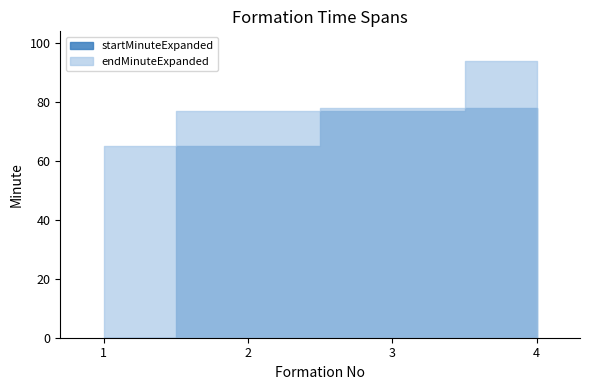

True or false: endMinuteExpanded has more than 1 points higher than both neighbors.

False